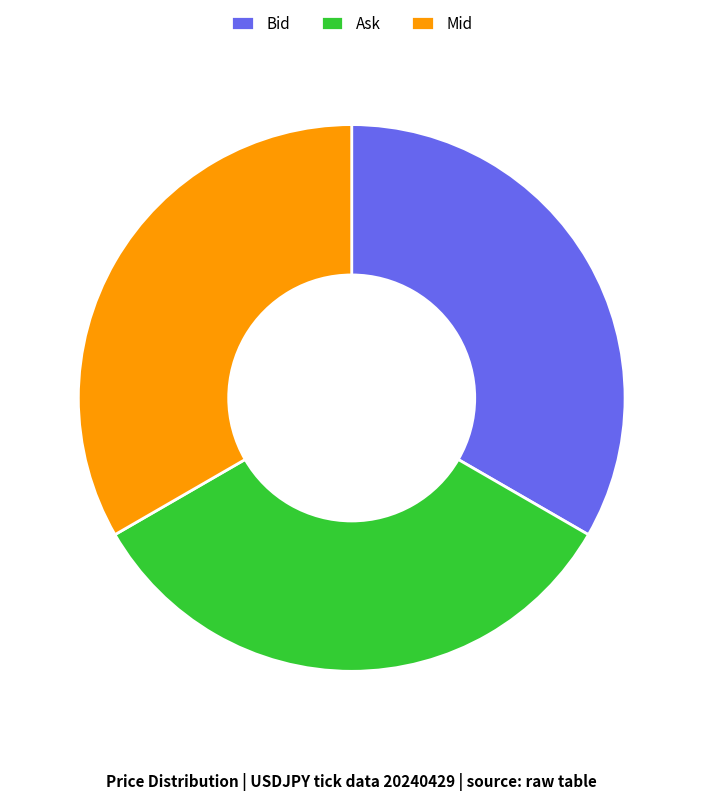

Is it true that Bid is 26% of the pie?

False